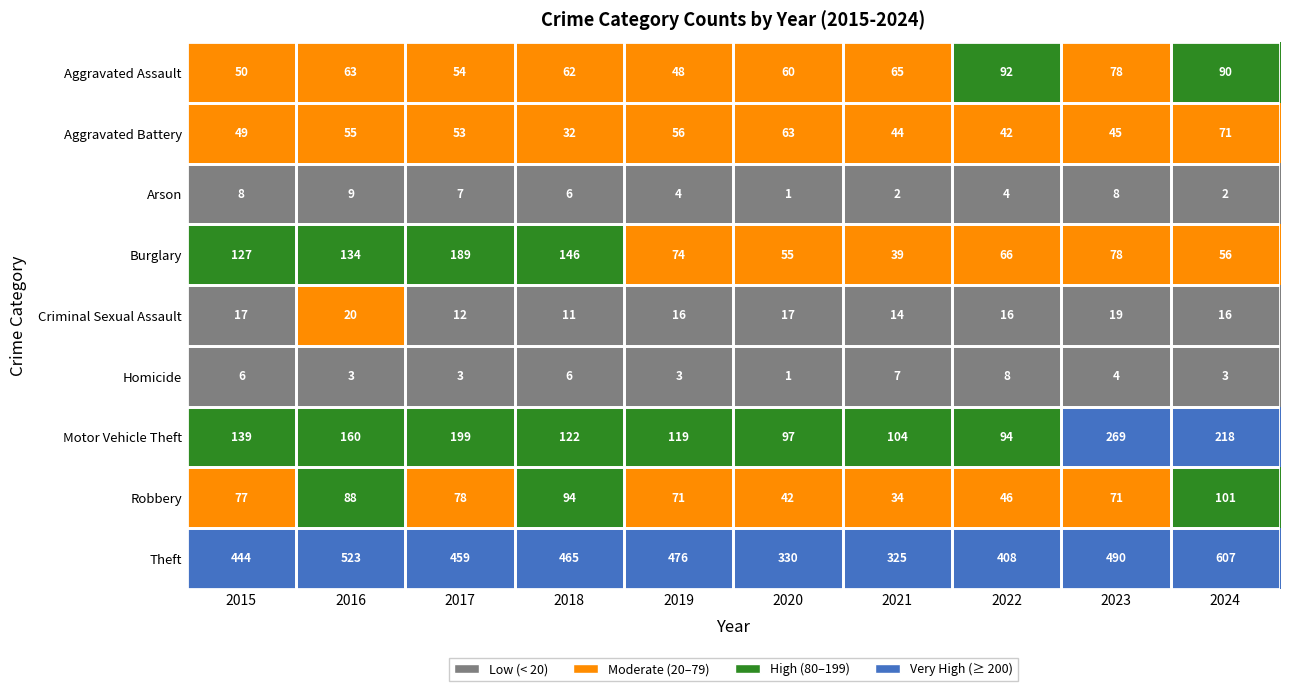

What is the maximum value for Arson?

9